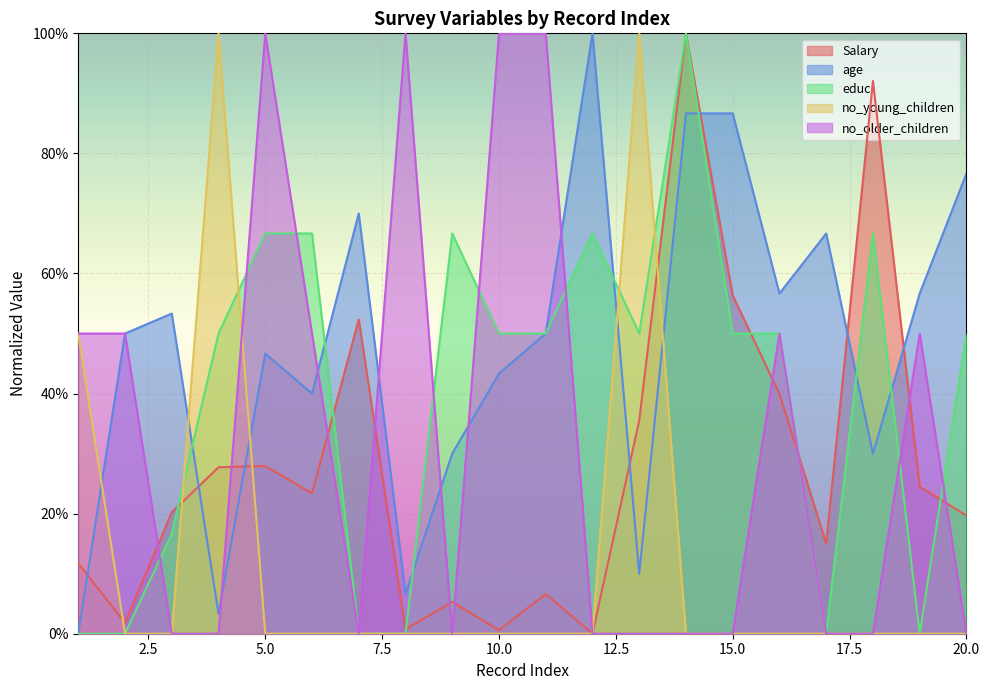

Does the chart display data point markers on the line(s)?

No